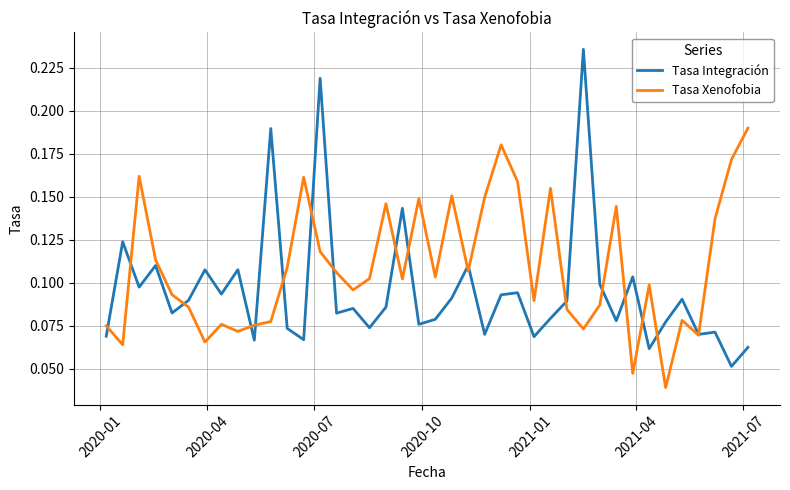

How many lines are shown in the chart?

2